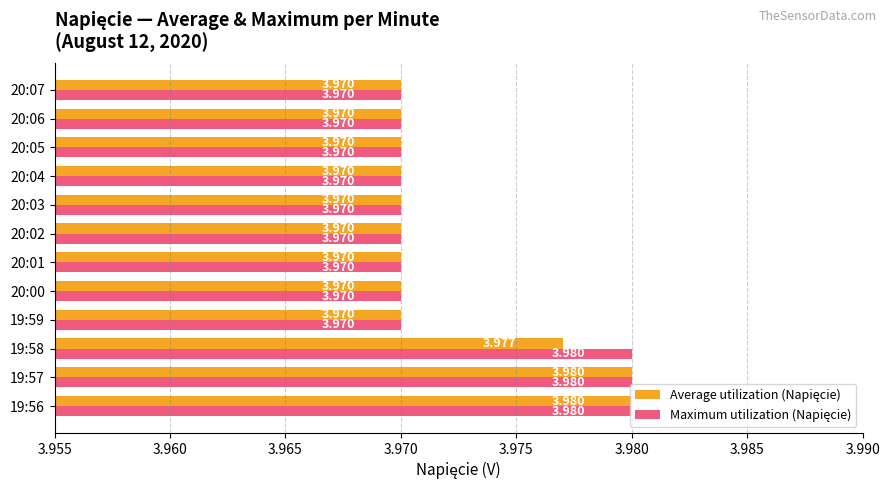

How many series are shown in this chart?

2